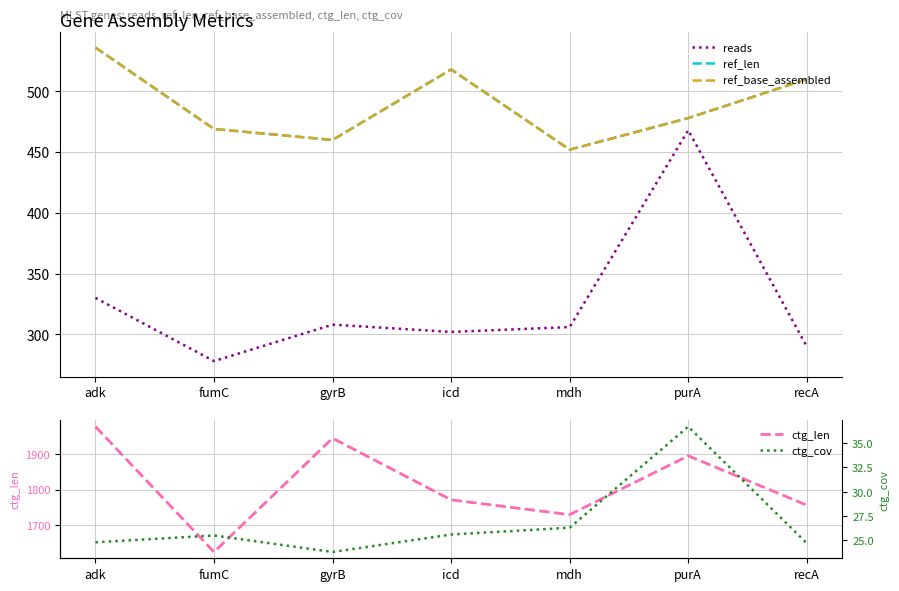

What is the greatest value displayed?

1979.0